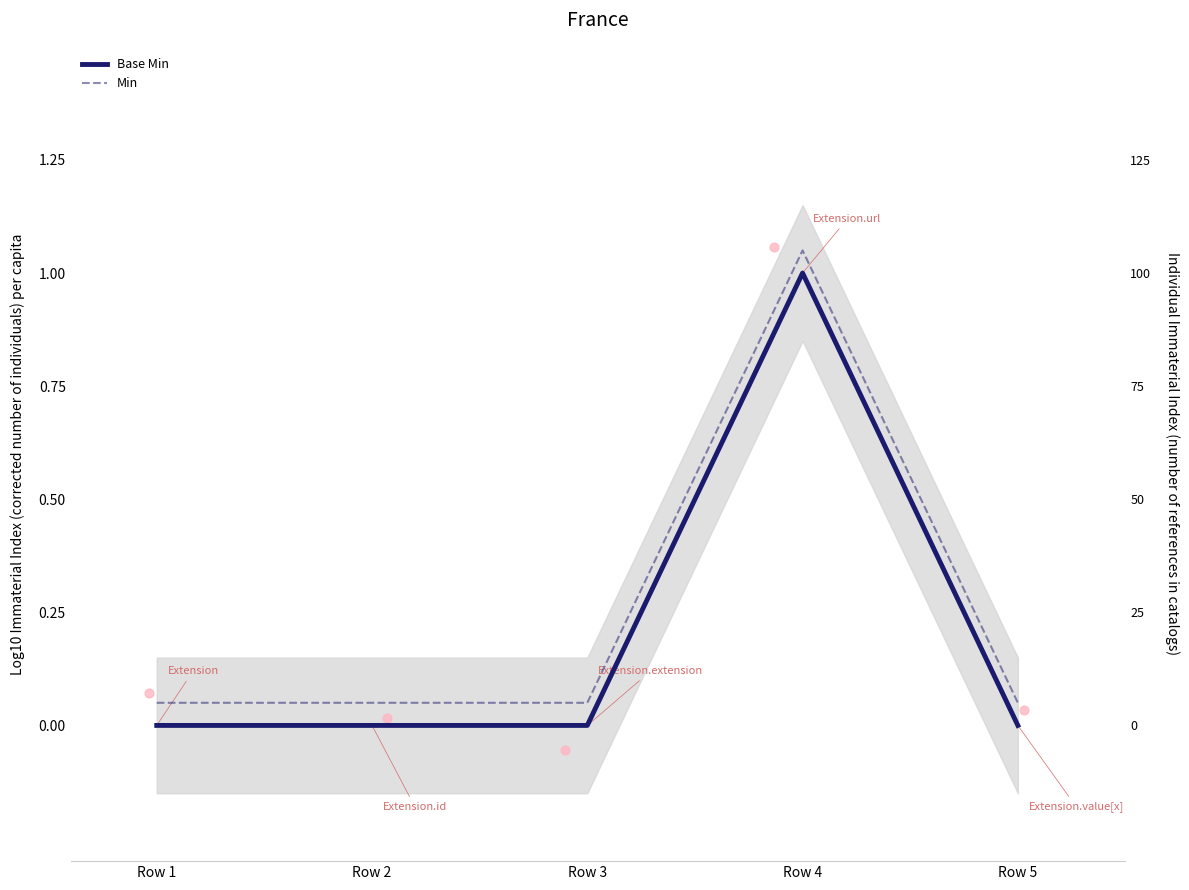

What are all the series names shown in the legend?

Base Min, Min